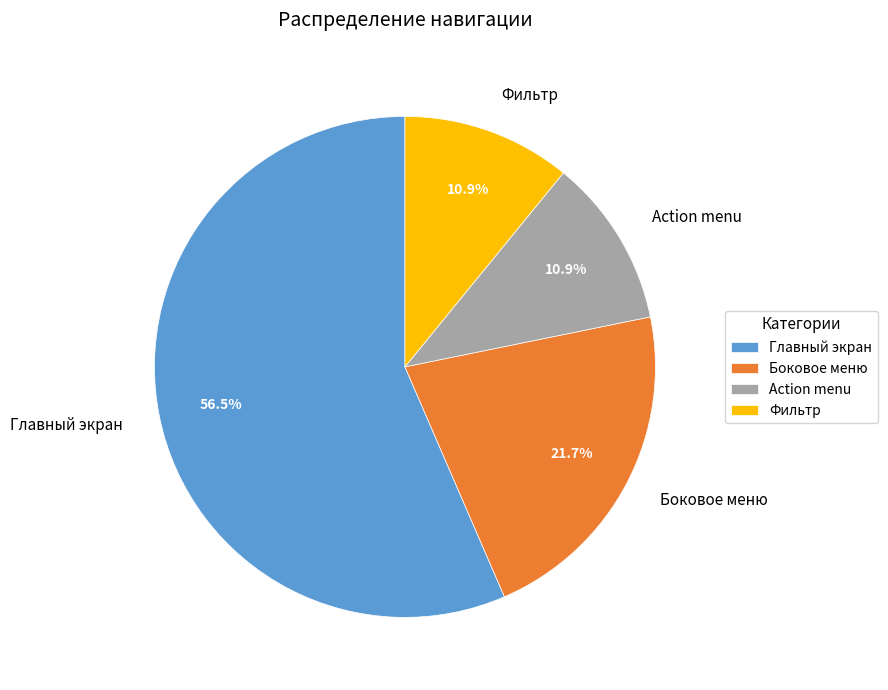

Is Фильтр the majority of the pie?

No